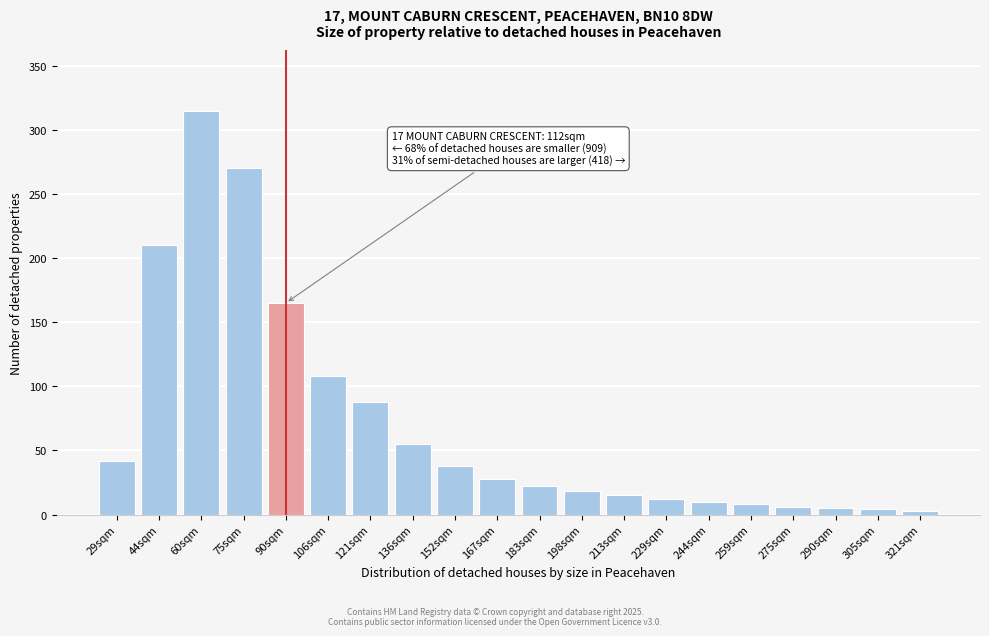

At which label is the value closest to 159?

90sqm